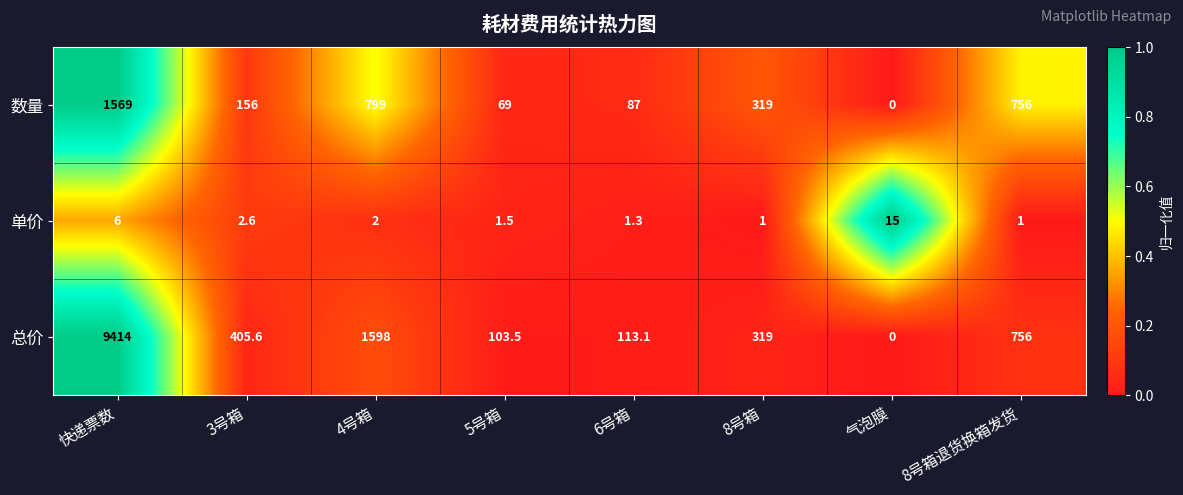

Reading left to right, what are all the values shown in this chart?

数量: 1569.0	156.0	799.0	69.0	87.0	319.0	0.0	756.0
单价: 6.0	2.6	2.0	1.5	1.3	1.0	15.0	1.0
总价: 9414.0	405.6	1598.0	103.5	113.1	319.0	0.0	756.0